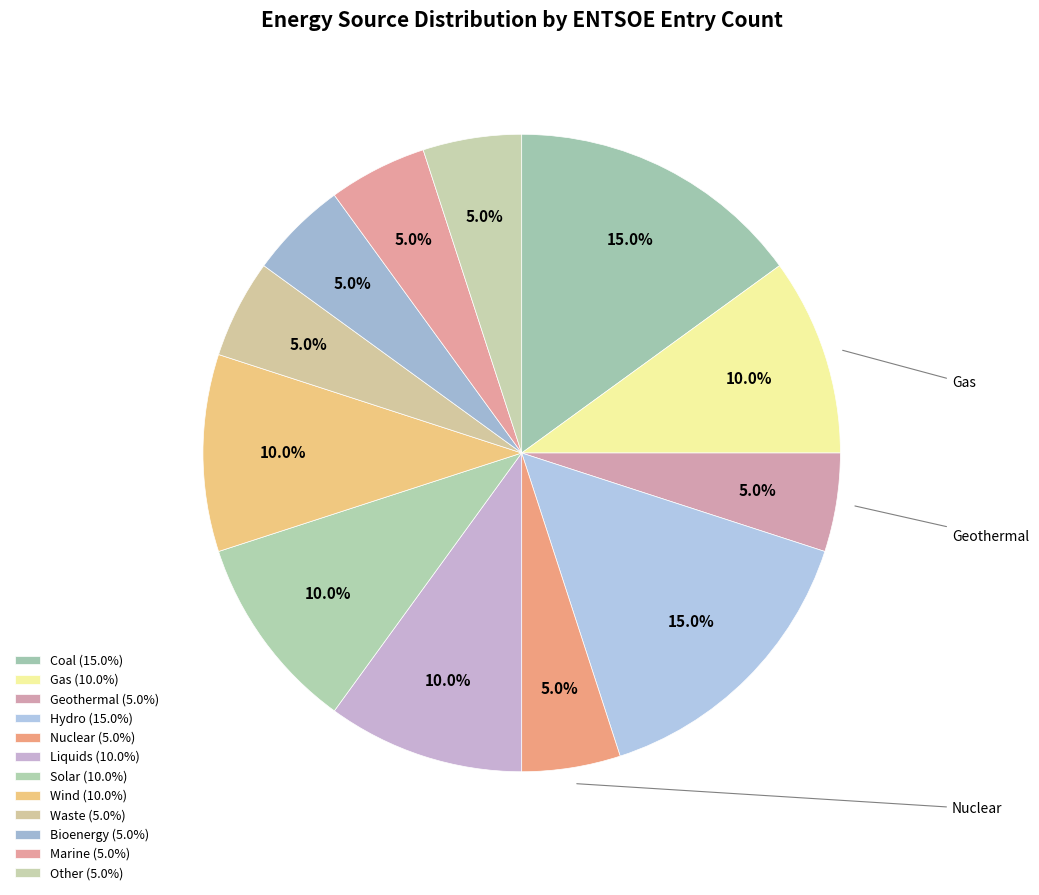

Between Marine and Liquids, which is larger?

Liquids